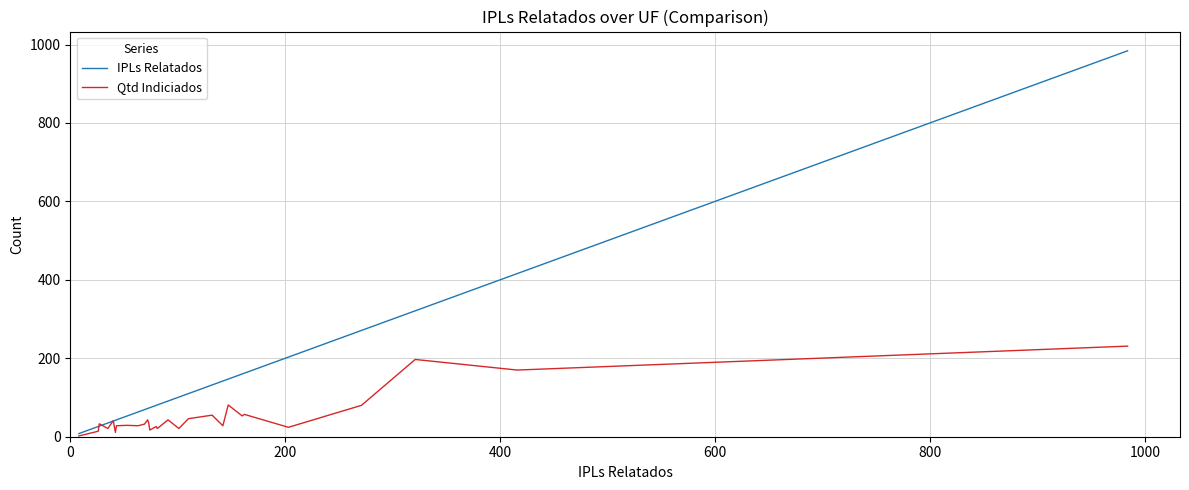

Which series has the widest spread of values?

IPLs Relatados